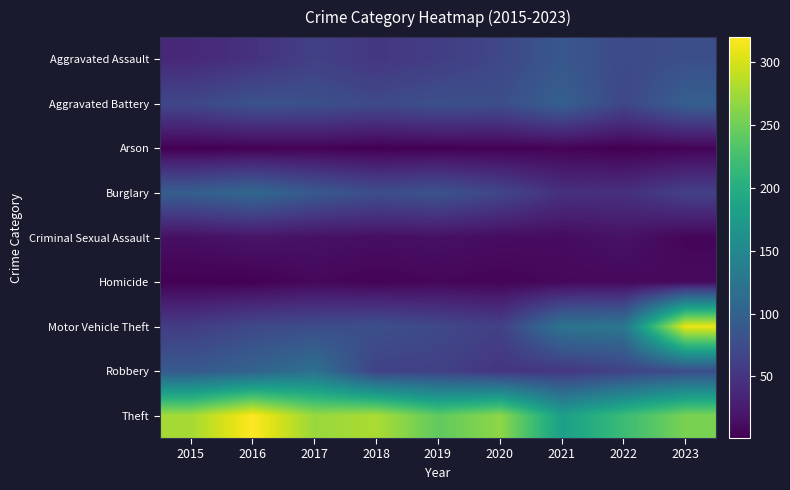

What is the difference between the highest and lowest values at 2023?

306